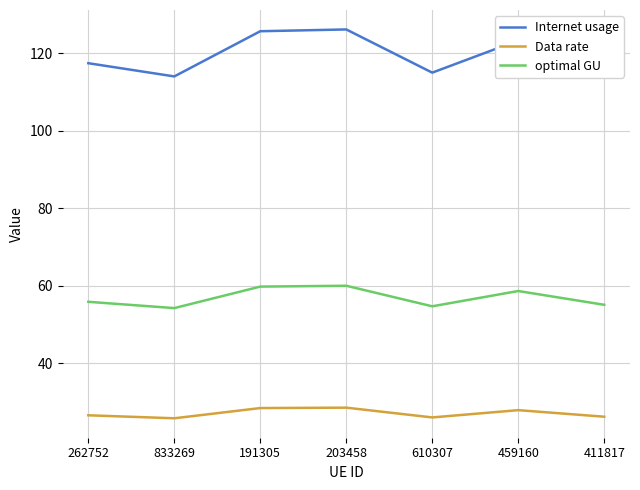

True or false: Internet usage and Data rate intersect in this chart.

False